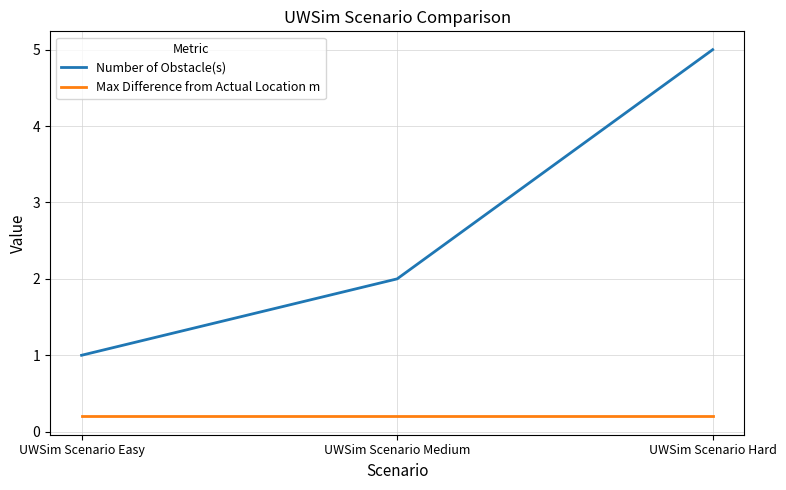

What is the highest value of the Number of Obstacle(s) series?

5.0